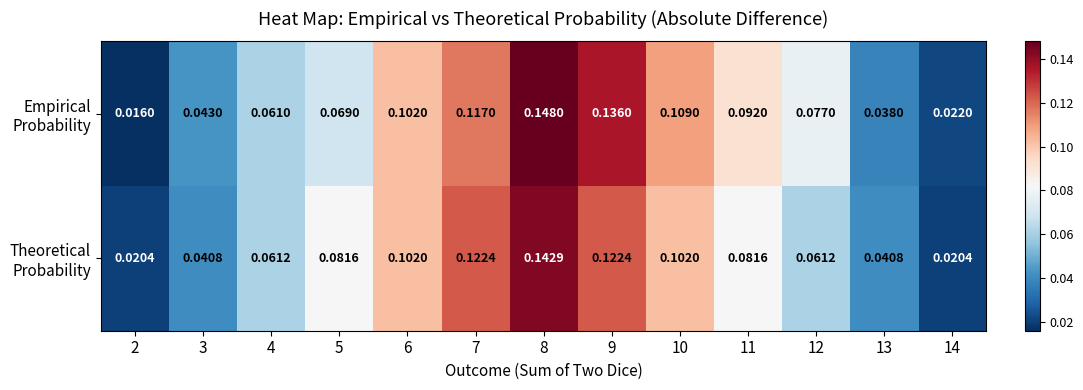

Count the number of data series in this chart.

2